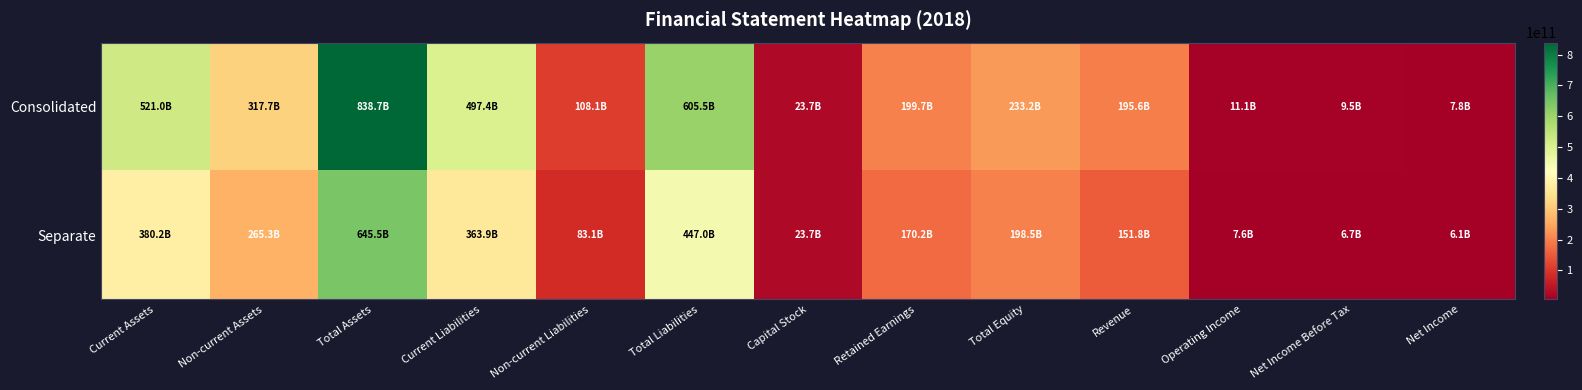

Which series changed the most between Non-current Liabilities and Capital Stock?

Consolidated